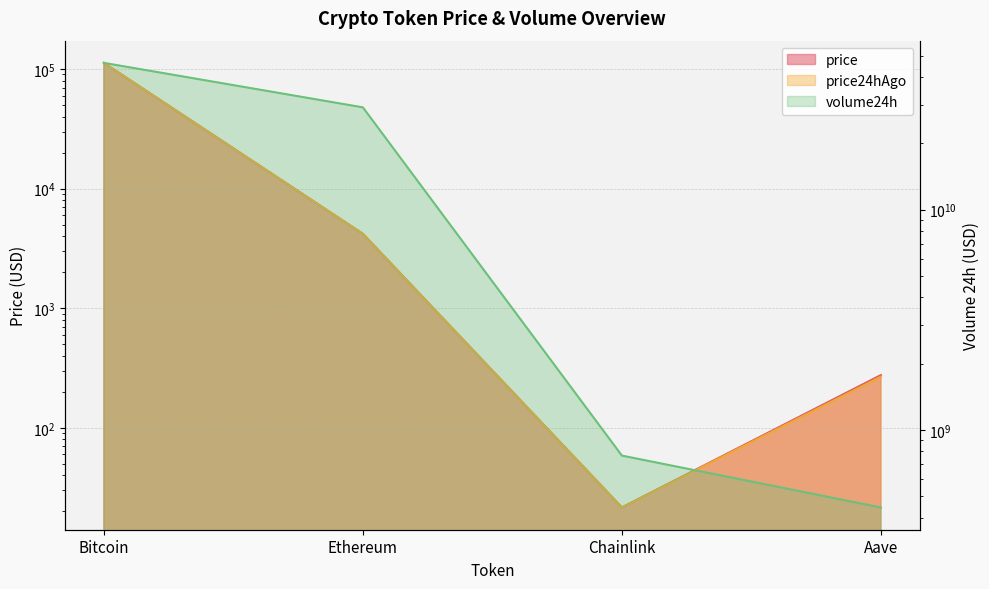

What is the difference between the second highest and second lowest values in the price series?

3909.4